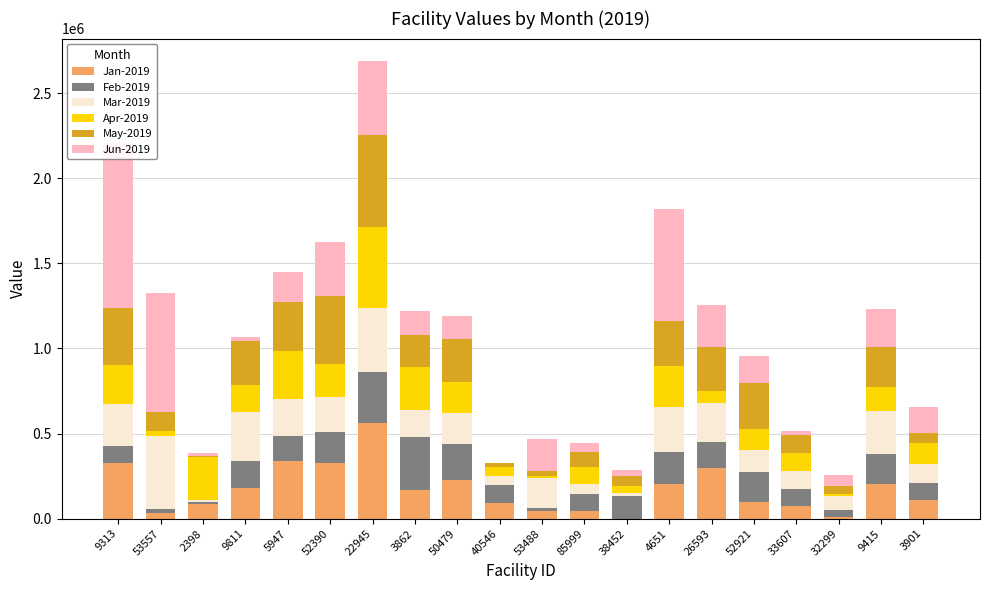

Reading left to right, list all the values displayed in this chart.

Jan-2019: 9313=325950.0	53557=34600.0	2398=85298.2	9811=178950.0	5947=337765.3	52390=324743.3	22945=562582.5	3862=167290.0	50479=226655.0	40546=91500.0	53488=42450.0	85999=43416.0	38452=0.0	4651=205060.0	26593=299420.0	52921=97593.0	33607=74490.0	32299=11438.0	9415=202825.0	3901=110245.0
Feb-2019: 9313=103379.0	53557=23500.0	2398=12189.2	9811=159800.0	5947=145643.9	52390=187265.4	22945=301972.0	3862=314370.0	50479=210510.0	40546=104000.0	53488=21000.0	85999=102982.0	38452=134585.0	4651=184510.0	26593=152940.0	52921=179078.0	33607=97996.0	32299=38288.0	9415=176400.0	3901=97145.0
Mar-2019: 9313=243009.0	53557=427318.9	2398=14901.3	9811=289200.0	5947=217910.0	52390=205627.9	22945=373966.0	3862=157240.0	50479=180910.0	40546=54925.0	53488=174125.8	85999=56967.0	38452=13790.0	4651=266870.0	26593=229340.0	52921=124630.9	33607=107175.0	32299=85383.0	9415=251000.0	3901=115595.0
Apr-2019: 9313=229726.0	53557=29560.0	2398=247796.3	9811=157075.0	5947=282901.7	52390=193817.8	22945=478009.0	3862=254890.0	50479=187100.0	40546=53050.0	53488=10200.0	85999=99966.0	38452=44314.0	4651=243120.0	26593=66970.0	52921=124483.2	33607=107745.0	32299=8686.0	9415=140900.0	3901=122495.0
May-2019: 9313=334028.0	53557=111070.0	2398=9444.5	9811=259625.0	5947=289811.4	52390=396269.4	22945=539269.0	3862=187860.0	50479=252080.0	40546=25450.0	53488=31910.0	85999=85476.0	38452=55627.0	4651=263535.0	26593=262140.0	52921=273954.4	33607=105841.0	32299=48856.0	9415=237825.0	3901=60350.0
Jun-2019: 9313=978665.0	53557=701430.8	2398=15701.4	9811=20075.0	5947=178128.0	52390=315510.6	22945=430863.5	3862=139710.0	50479=131900.0	40546=0.0	53488=187069.7	85999=54318.0	38452=38975.0	4651=653910.0	26593=242110.0	52921=158191.0	33607=23500.0	32299=65047.2	9415=222325.0	3901=151430.0